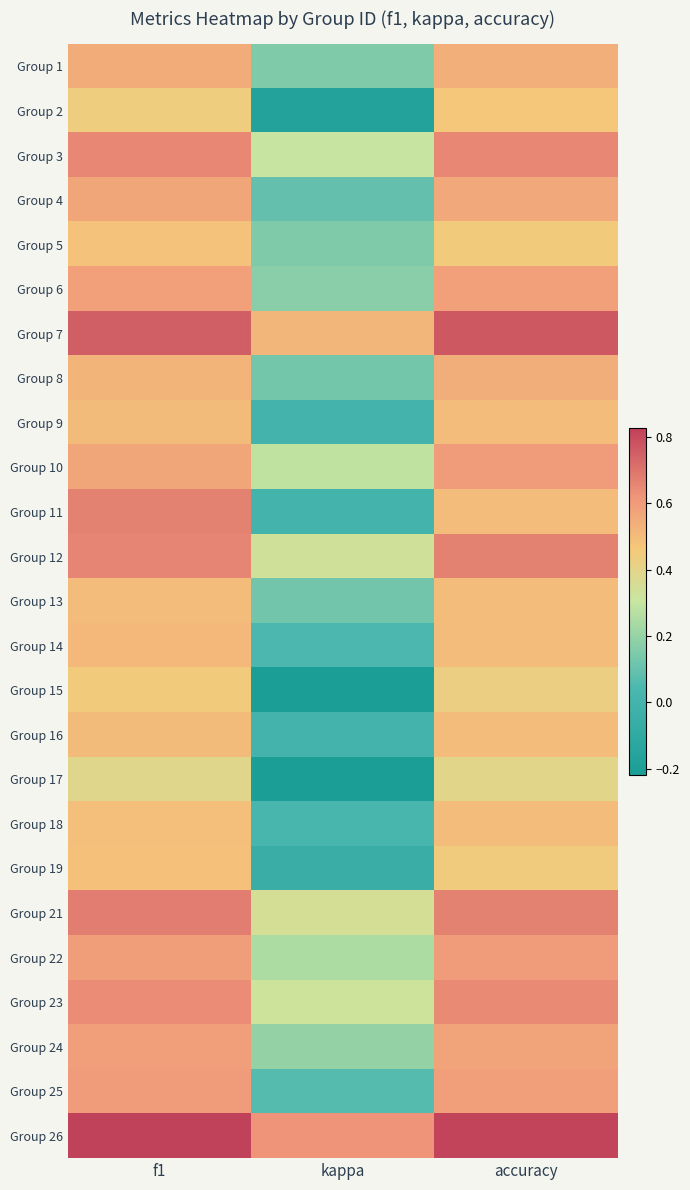

Which label corresponds to the largest value in the chart?

f1